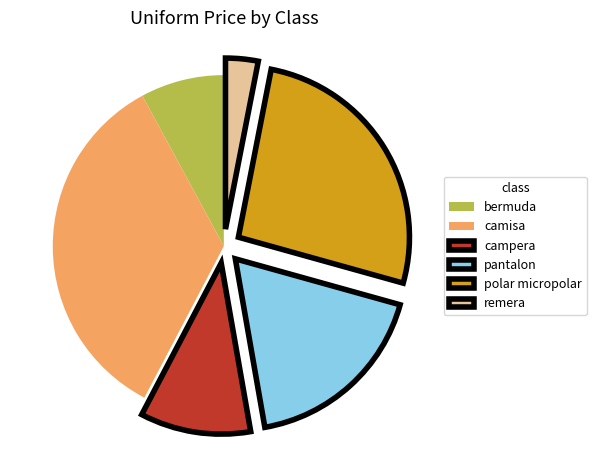

Combined, do bermuda and polar micropolar account for over 50%?

No